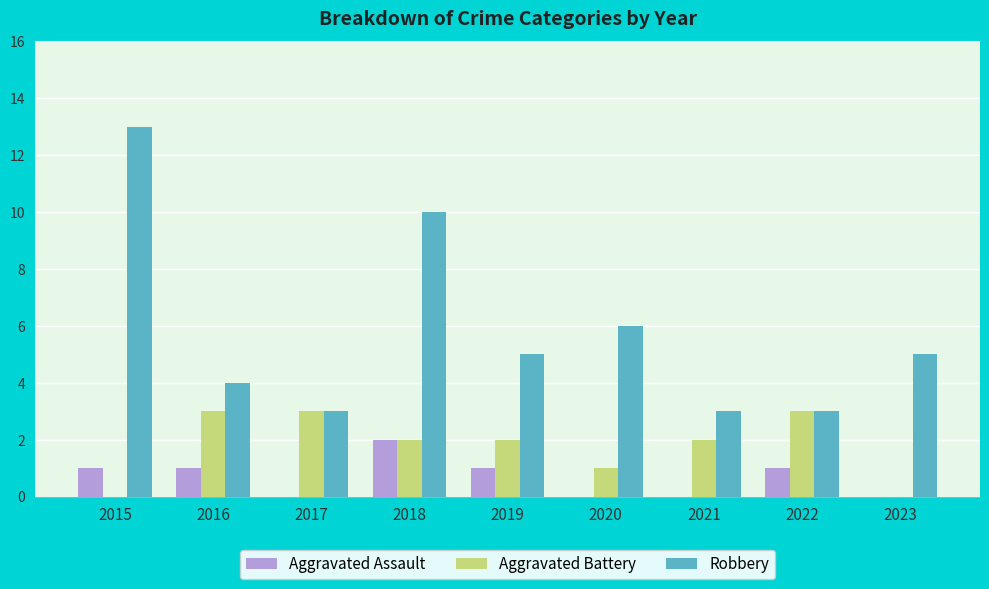

How many Aggravated Battery values are between 1 and 3?

7